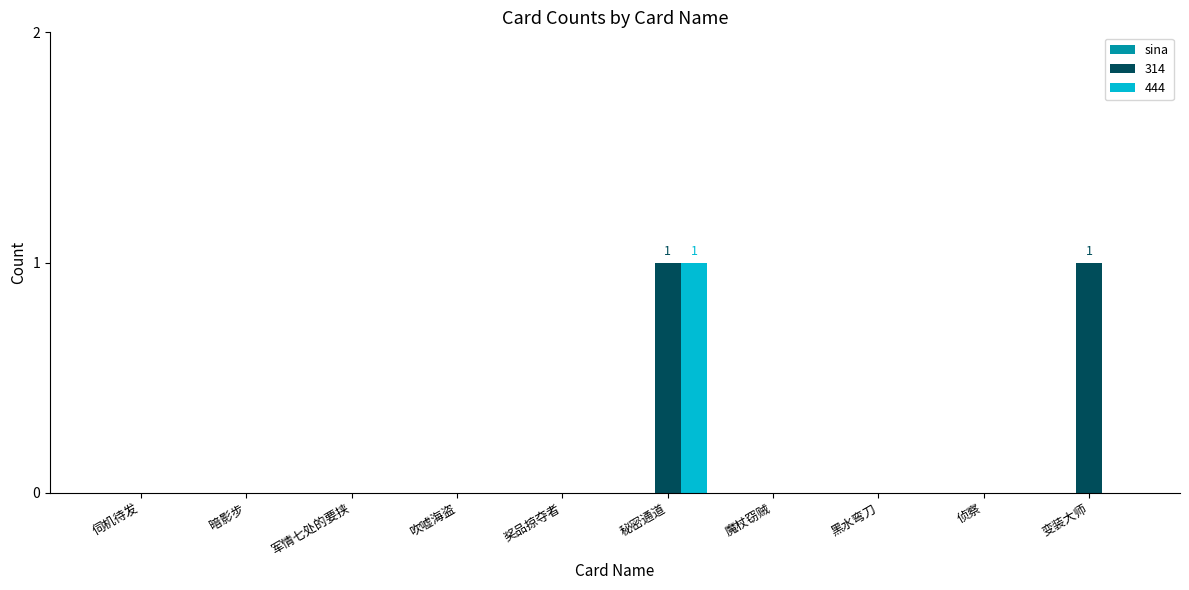

At which category is the sum across all series the highest?

秘密通道